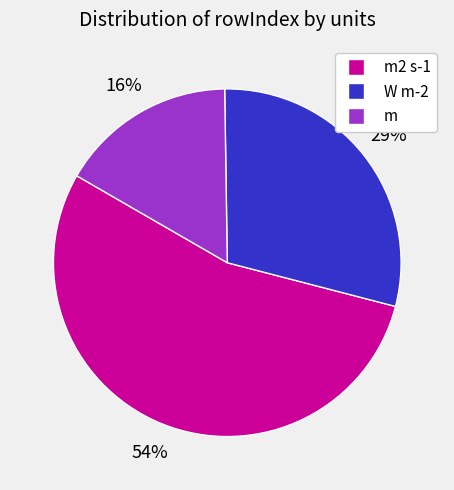

To the nearest percent, what is the difference between the largest and smallest slice percentages?

38%